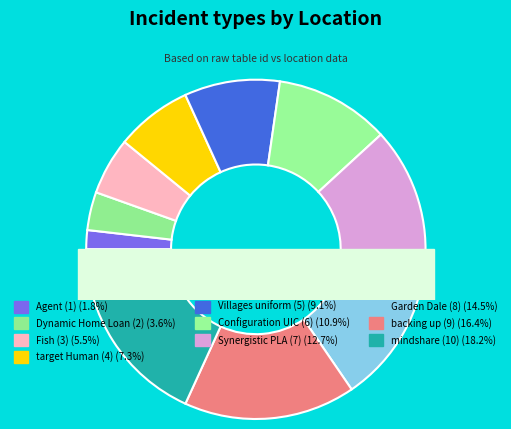

What percentage is the mindshare Gorgeous slice, to the nearest percent?

18%